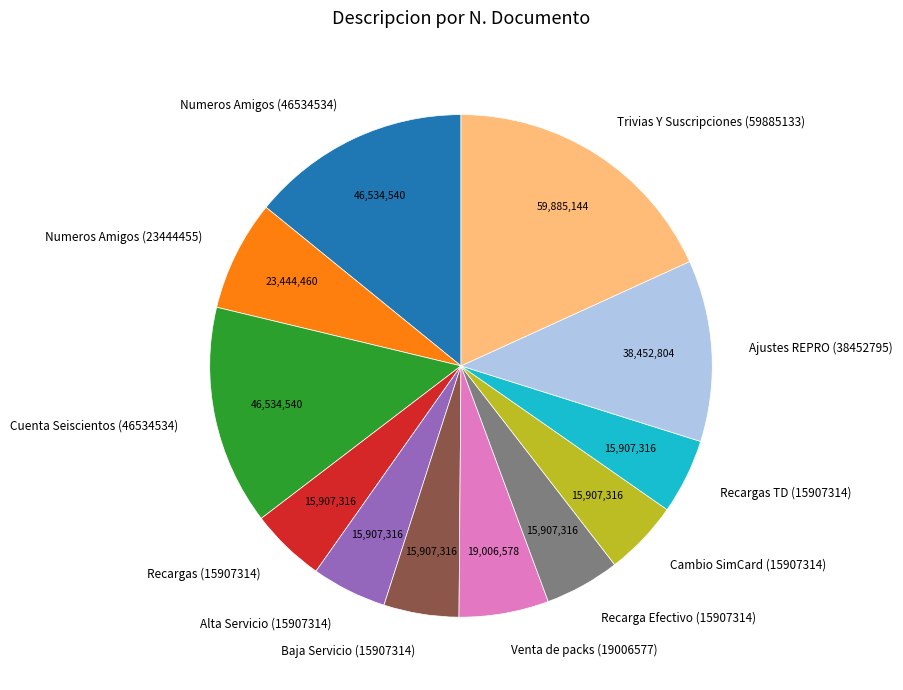

Combined, do Cuenta Seiscientos (46534534) and Ajustes REPRO (38452795) account for over 50%?

No